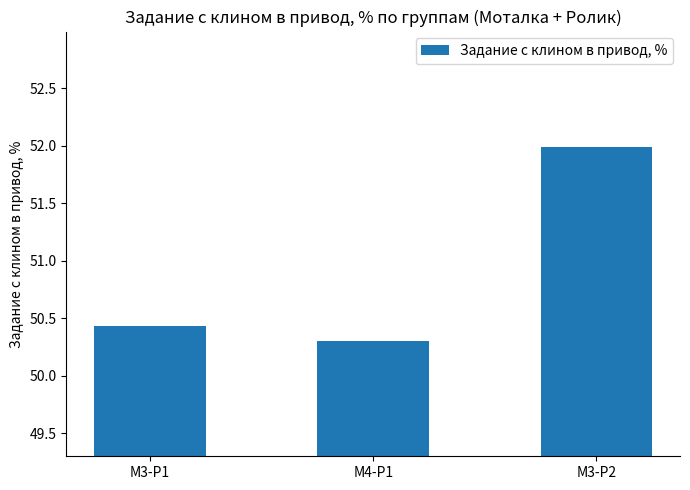

Is it true that the value at М3-Р1 is 34.7?

False